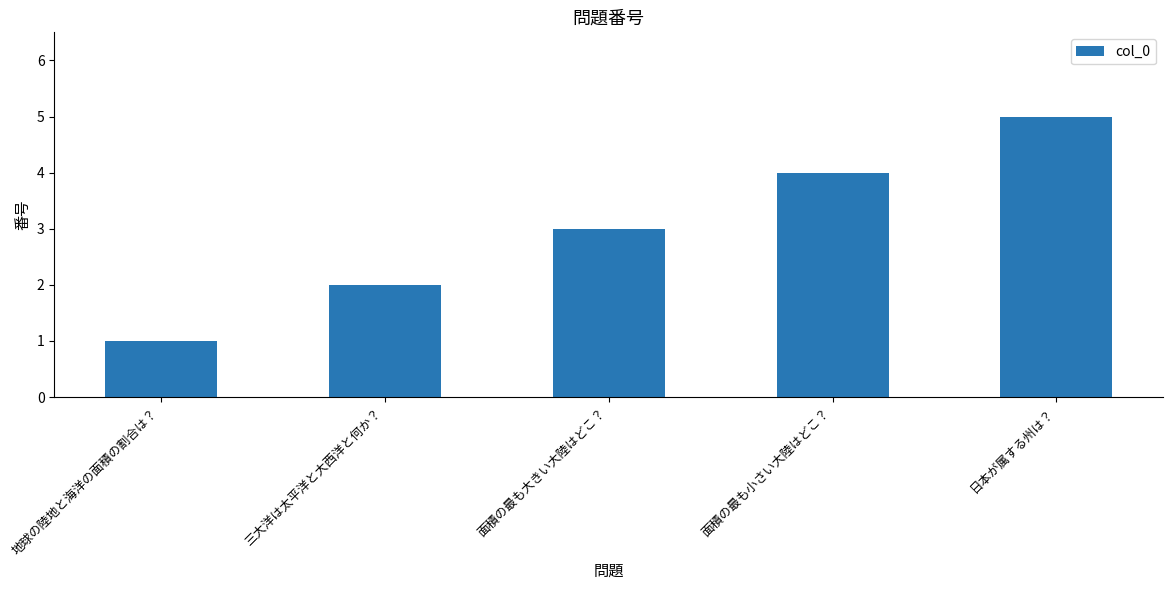

How many values are between 2 and 4?

3